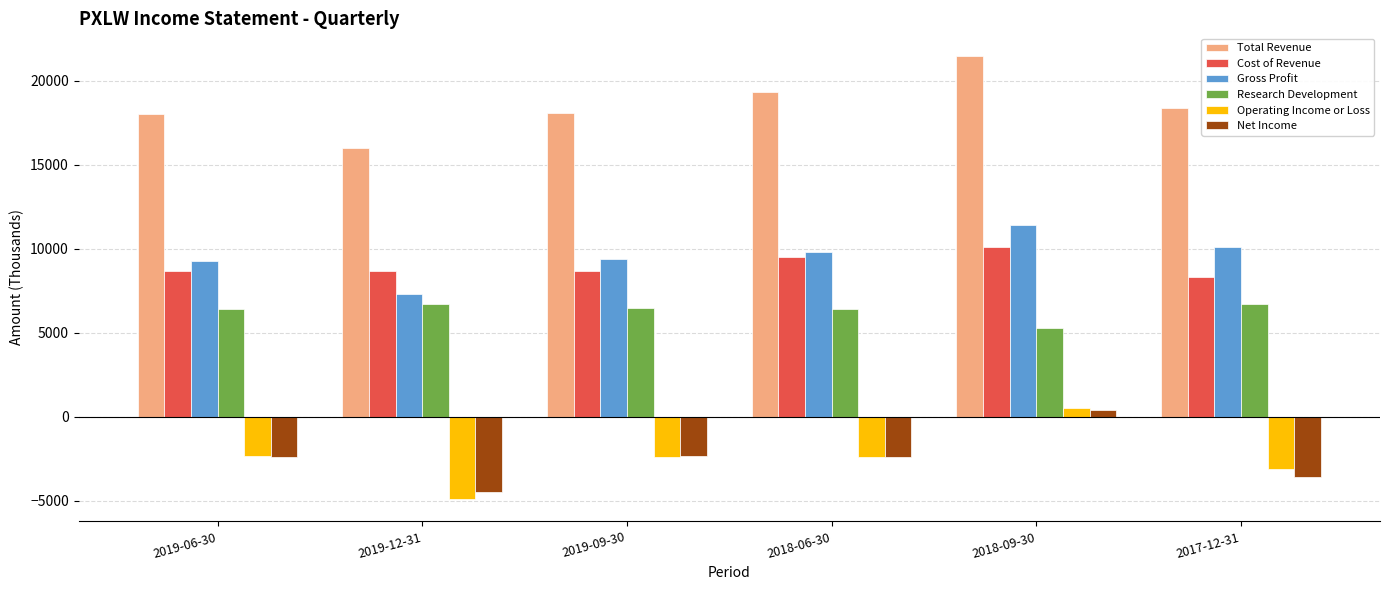

What is the difference between the highest and lowest values at 2018-09-30?

21100